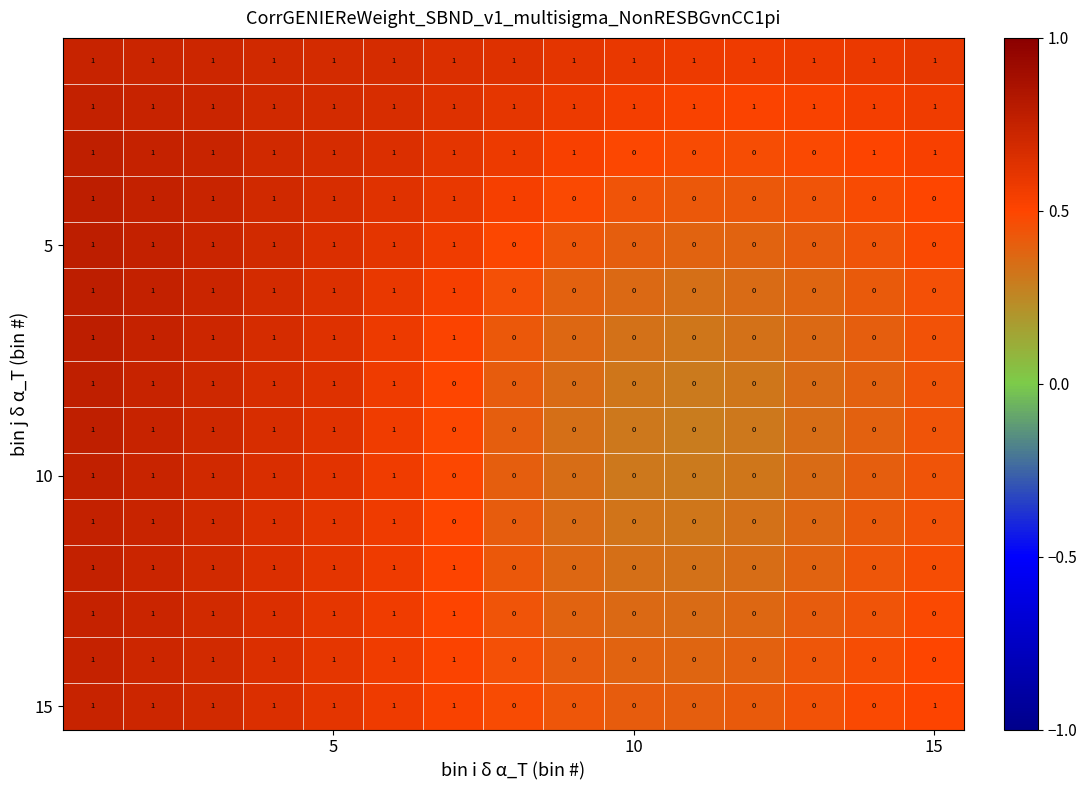

At how many categories does at least one series exceed 0?

15